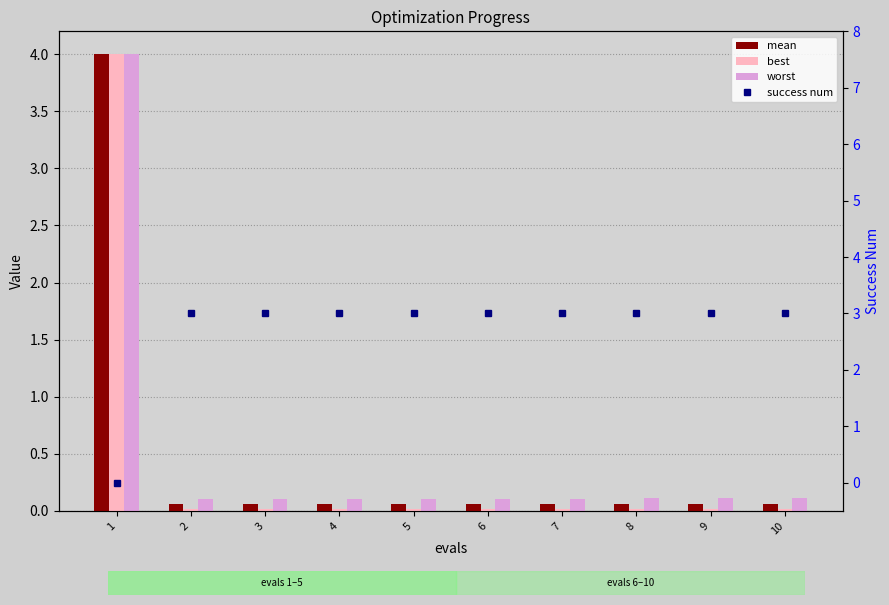

Read the mean value at 9.

0.1